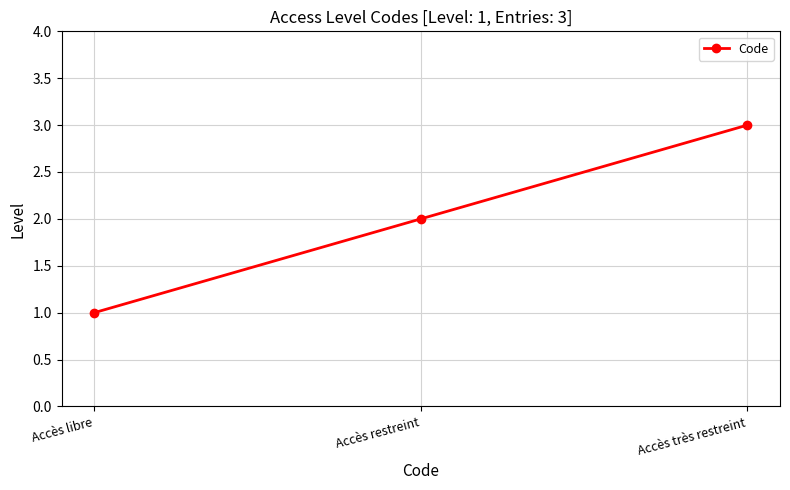

How many values are below 2?

1